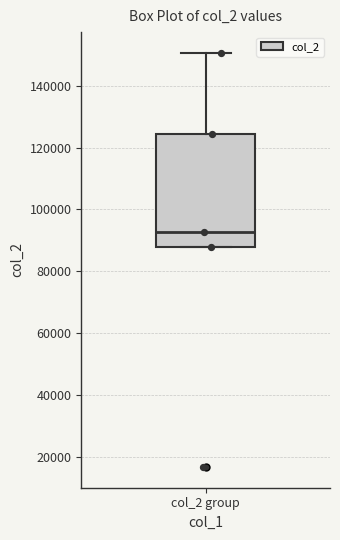

Where is the upper edge of the box for col_2 group on the y-axis? The values are not printed on the chart, so give them approximately, as read against the axis.

124000